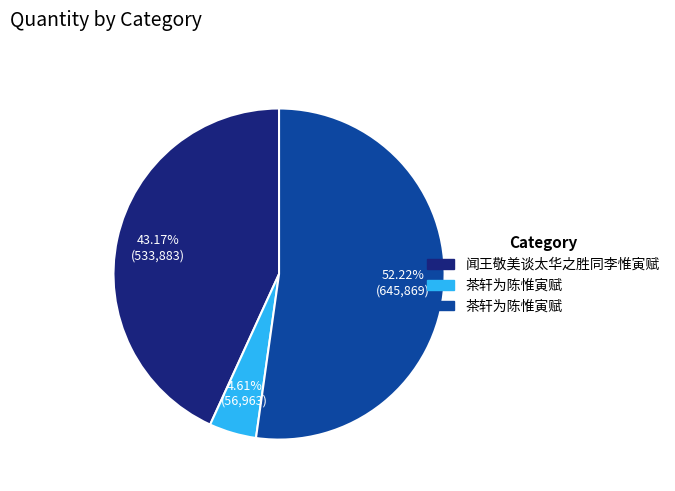

Is there a majority slice in this chart?

Yes